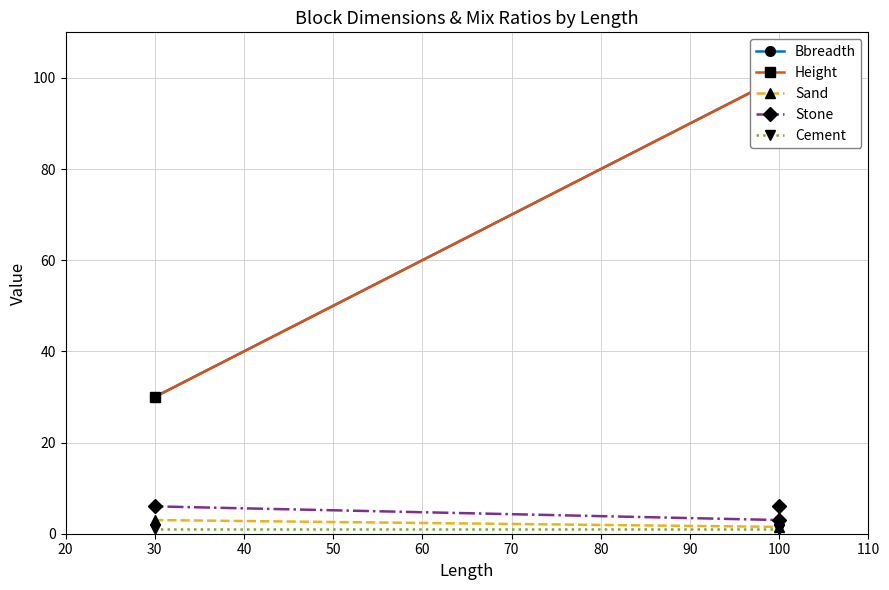

What is the lowest value of the Cement series?

1.0